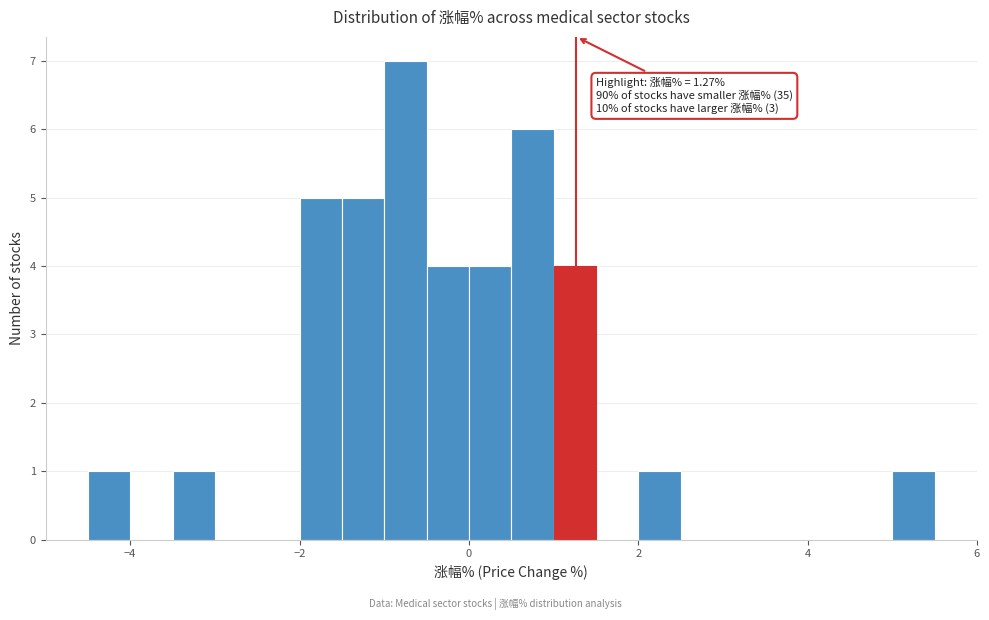

Read against the x-axis, roughly where is the centre of the tallest bar?

-0.8